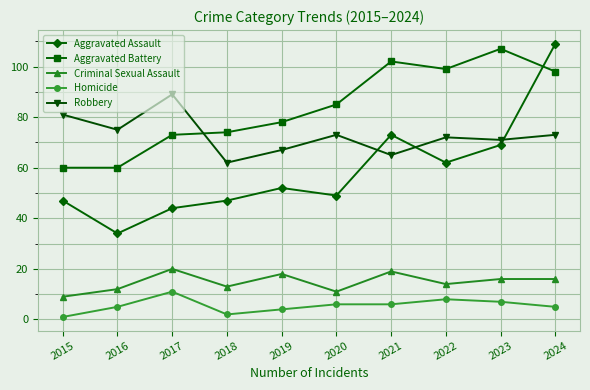

What is the average value of the Homicide series?

6